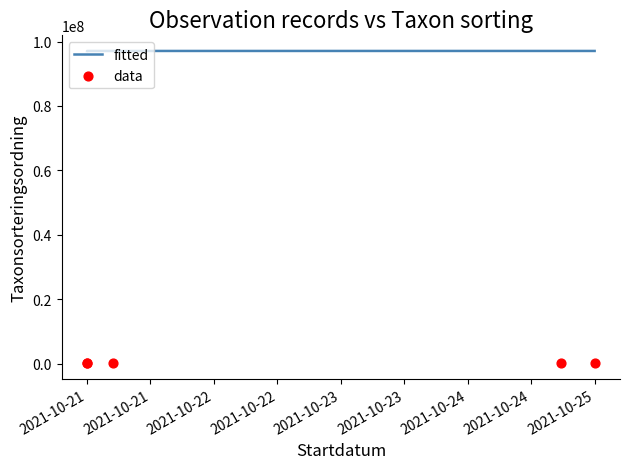

Which series has the largest total across all categories?

fitted